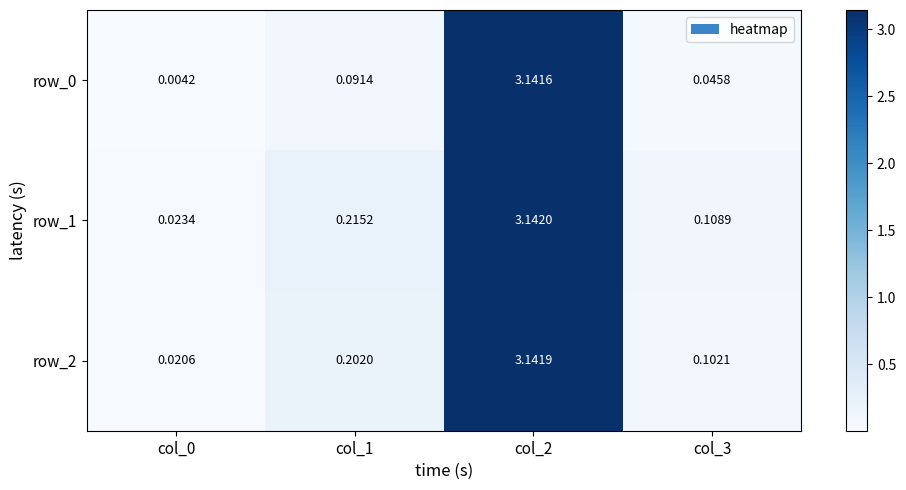

Is the value of row_0 at col_0 greater than the value of row_2 at col_1?

No